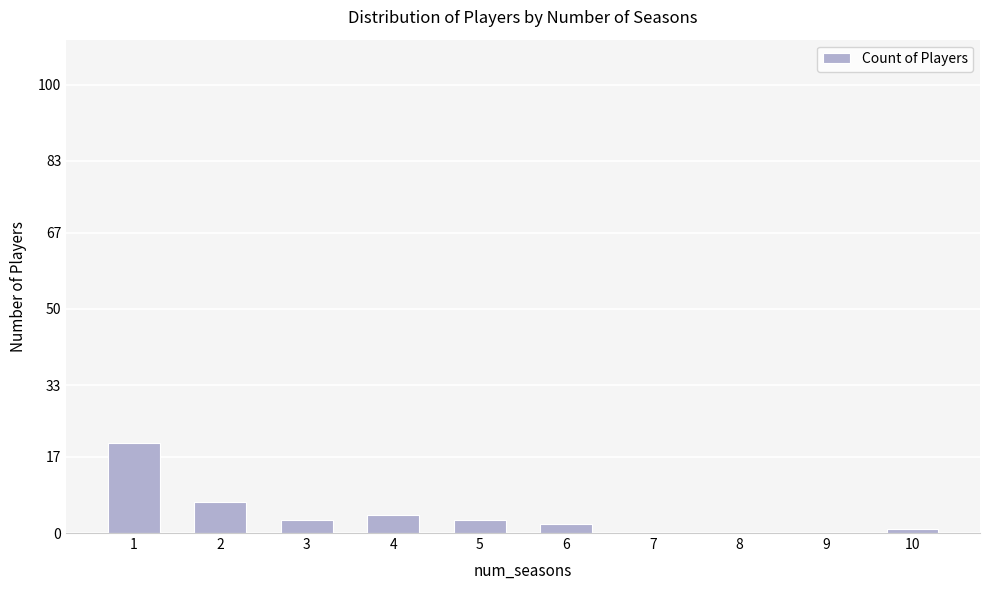

What is the greatest value displayed?

20